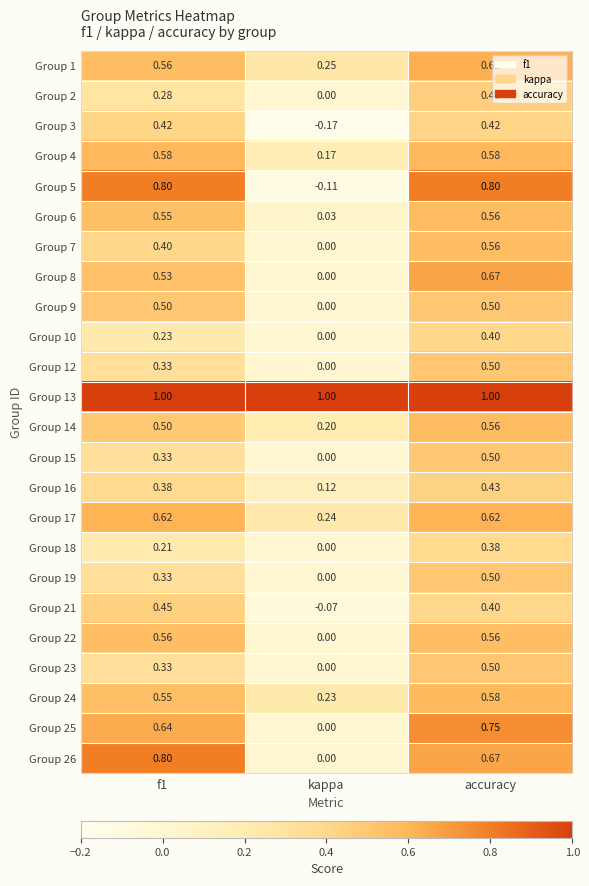

Which category has the highest value in the Group 18 series?

accuracy